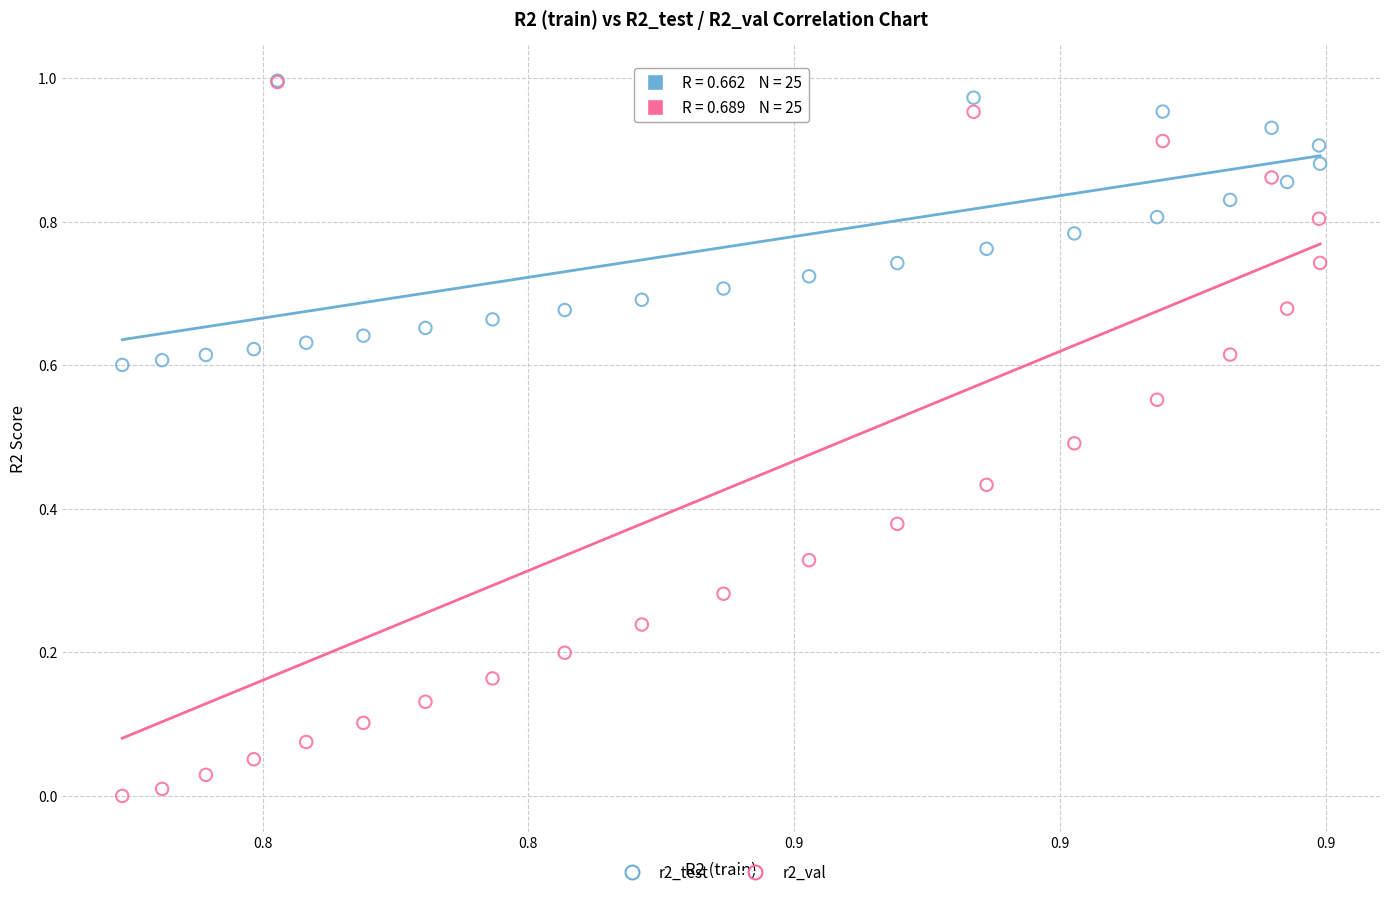

What are all the series names shown in the legend?

r2_test, r2_val